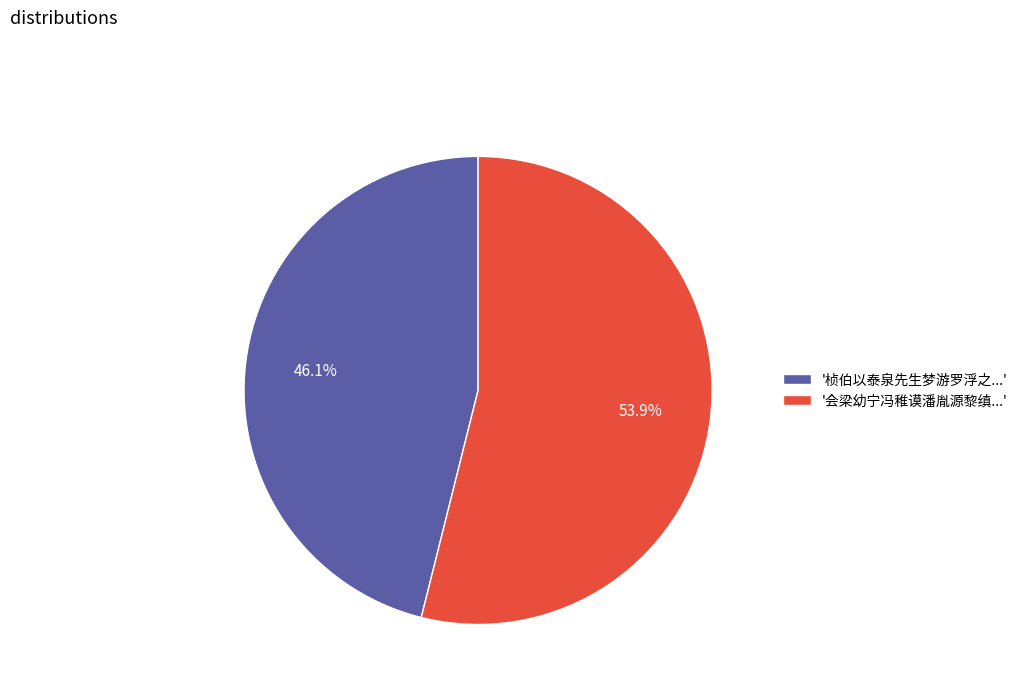

Which category has the smallest portion of the pie?

'桢伯以泰泉先生梦游罗浮之...'